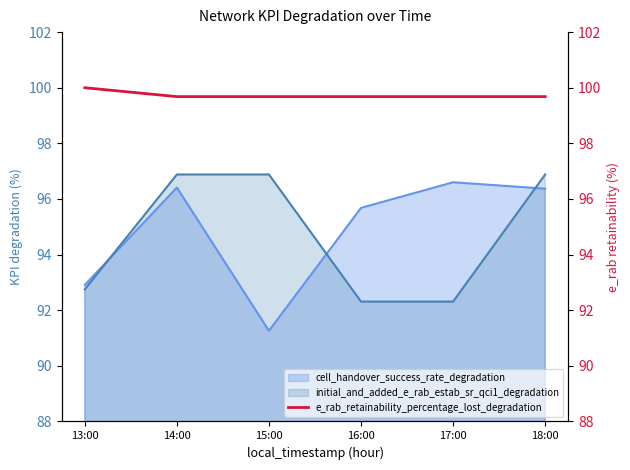

At which label is the value closest to 99?

14:00